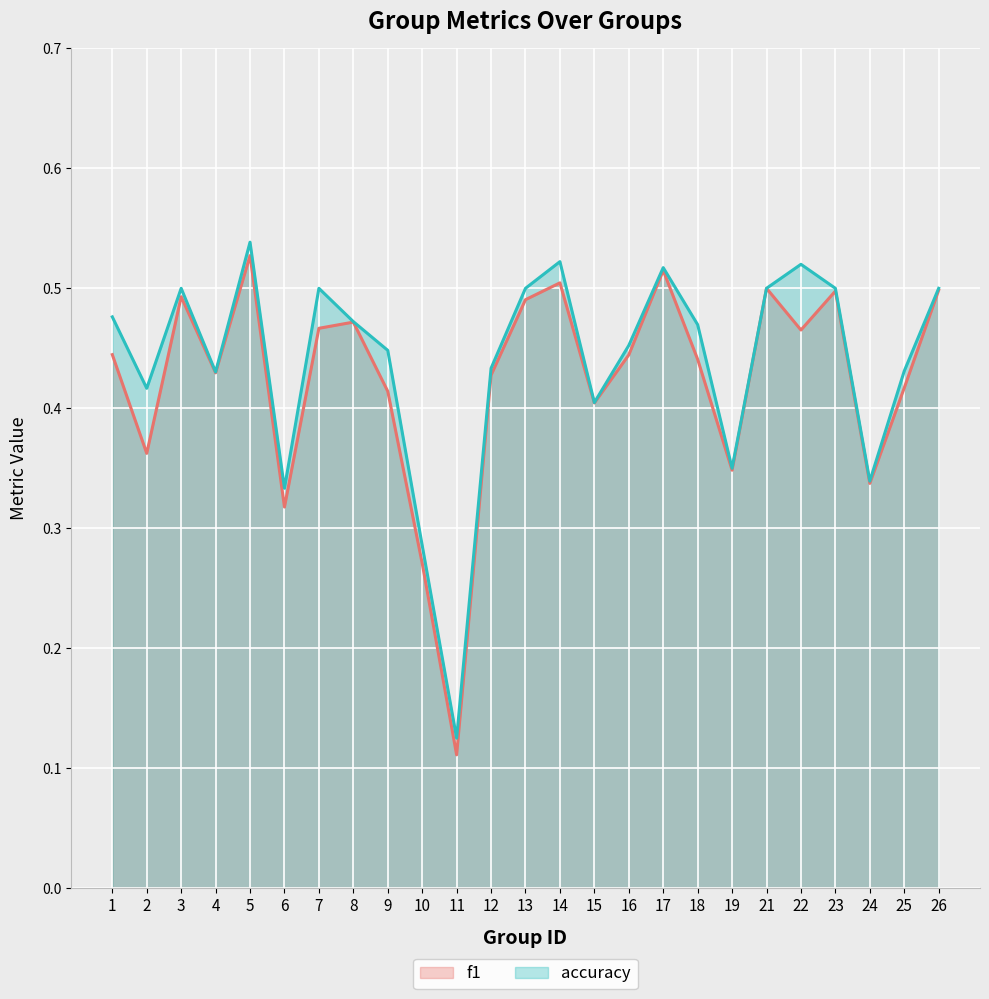

Reading right to left, extract all data points from this chart.

f1: 26=0.5	25=0.4	24=0.3	23=0.5	22=0.5	21=0.5	19=0.3	18=0.4	17=0.5	16=0.4	15=0.4	14=0.5	13=0.5	12=0.4	11=0.1	10=0.3	9=0.4	8=0.5	7=0.5	6=0.3	5=0.5	4=0.4	3=0.5	2=0.4	1=0.4
accuracy: 26=0.5	25=0.4	24=0.3	23=0.5	22=0.5	21=0.5	19=0.3	18=0.5	17=0.5	16=0.5	15=0.4	14=0.5	13=0.5	12=0.4	11=0.1	10=0.3	9=0.4	8=0.5	7=0.5	6=0.3	5=0.5	4=0.4	3=0.5	2=0.4	1=0.5